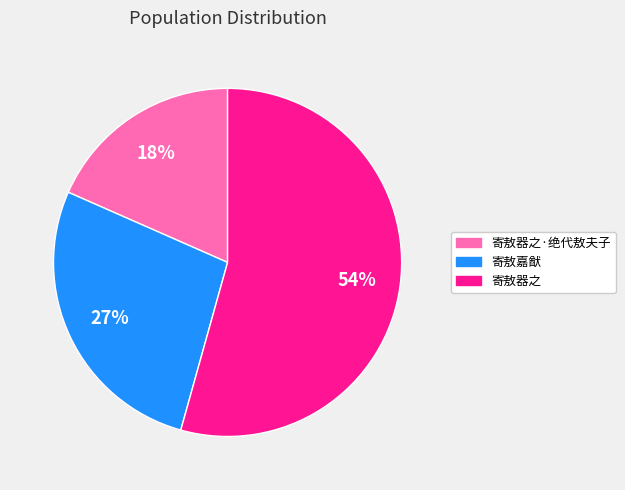

Count the number of slices in the pie.

3